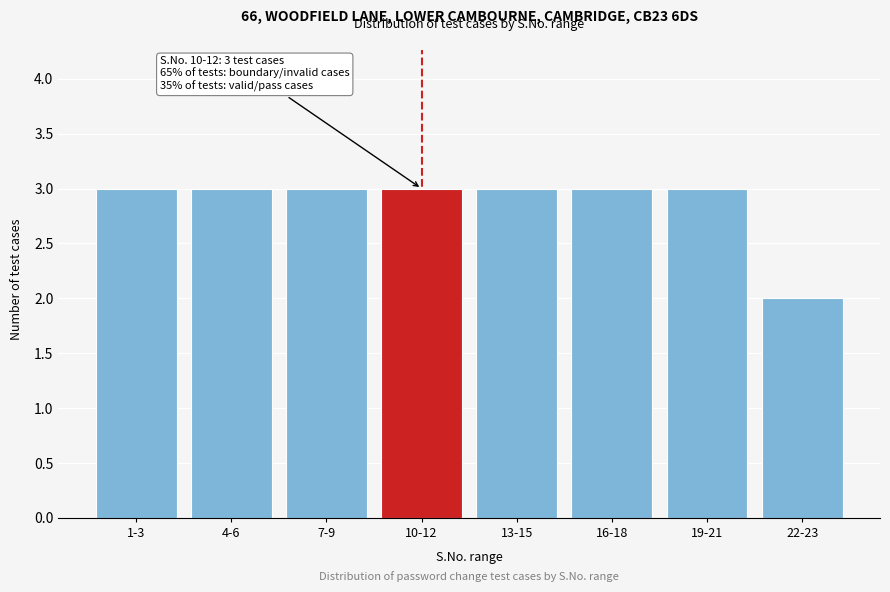

Reading left to right, extract all data points from this chart.

1-3=3	4-6=3	7-9=3	10-12=3	13-15=3	16-18=3	19-21=3	22-23=2